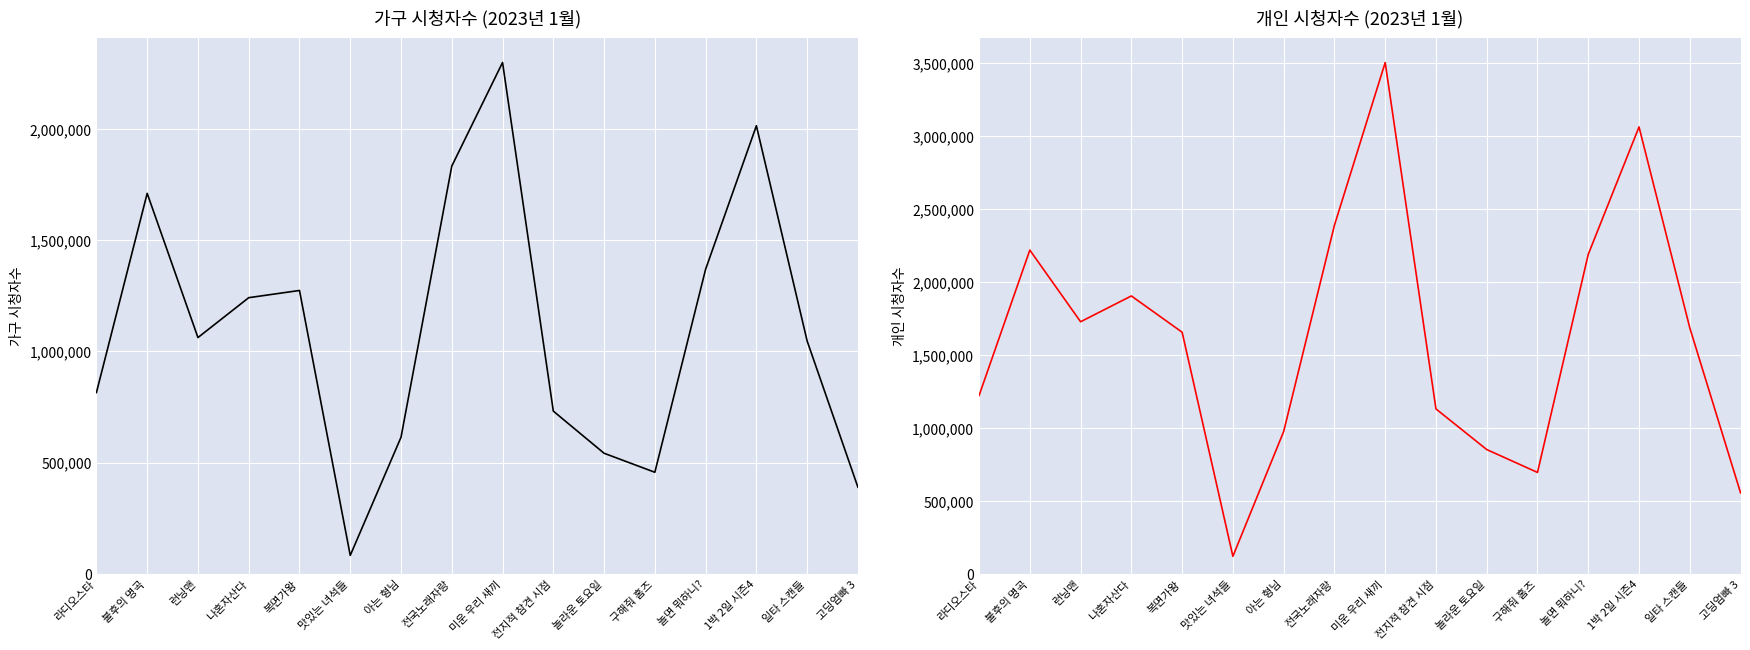

True or false: 가구 시청자수 has more than 1 points higher than both neighbors.

True